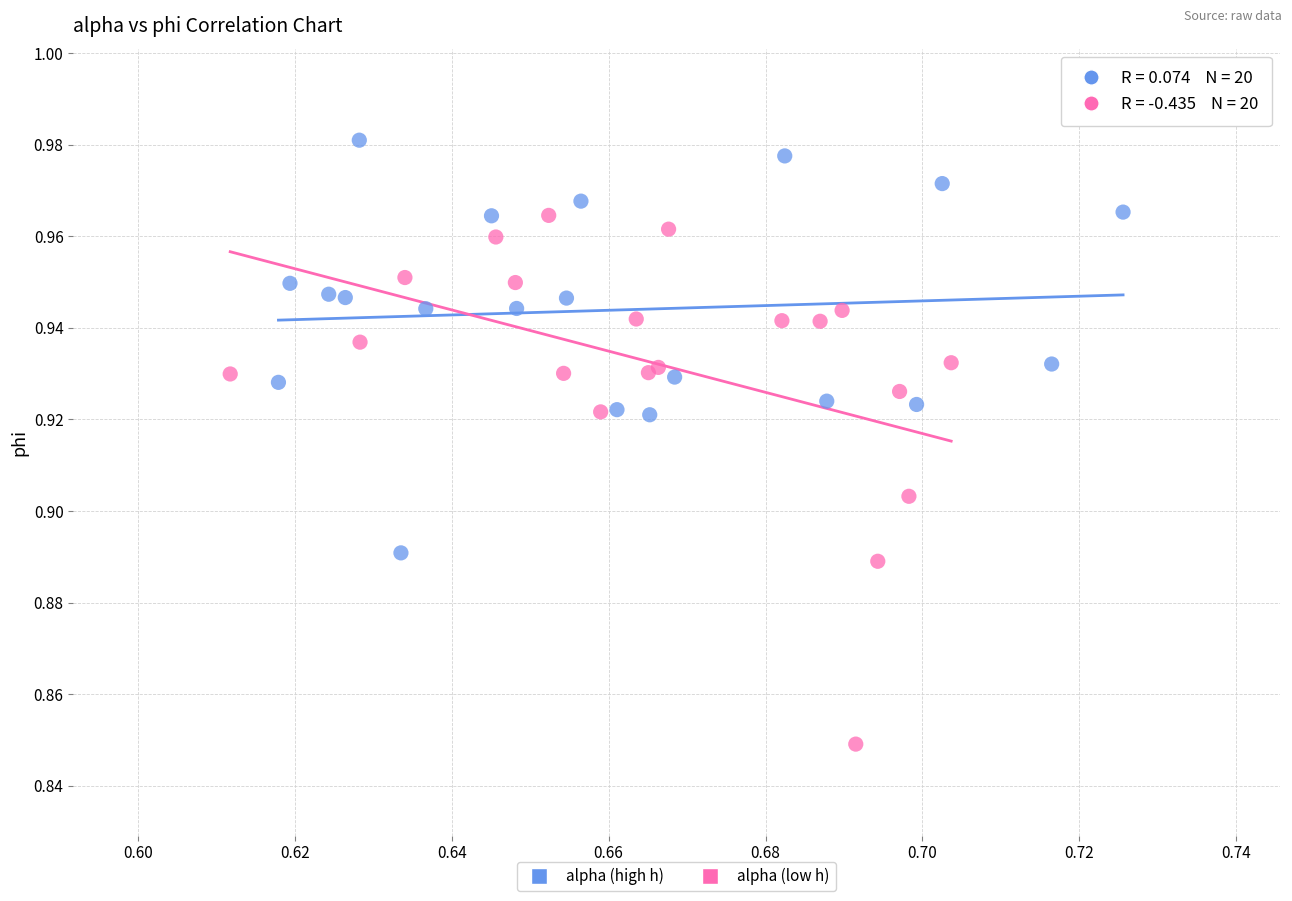

Which series has the widest spread of Y values?

alpha (low h)